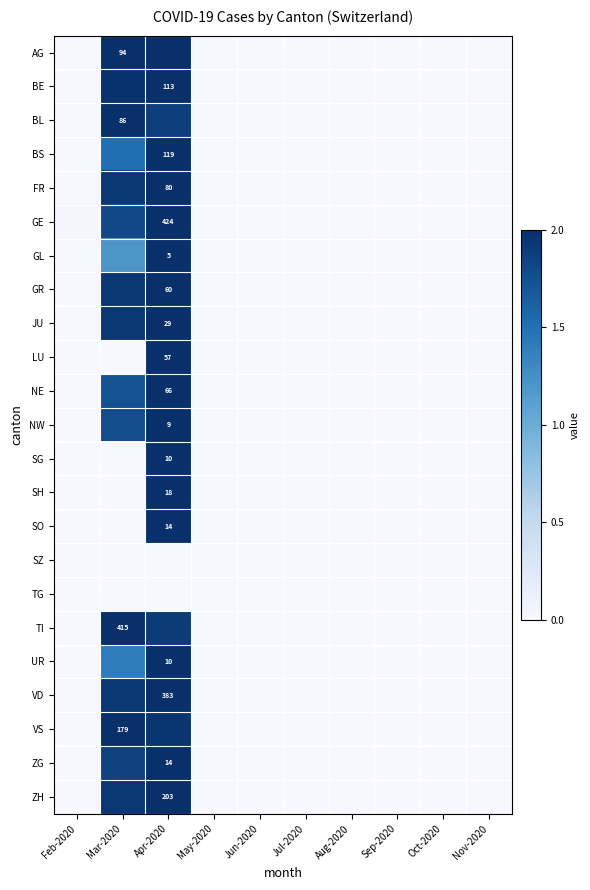

The ZH series shows 0.0 at Sep-2020. True or false?

True